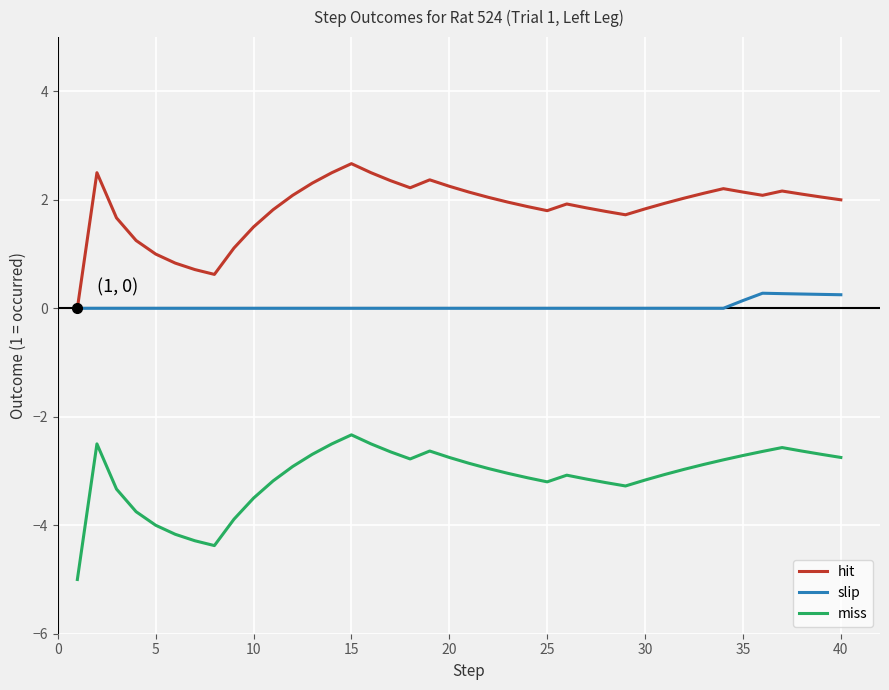

True or false: slip and miss cross at least once.

False